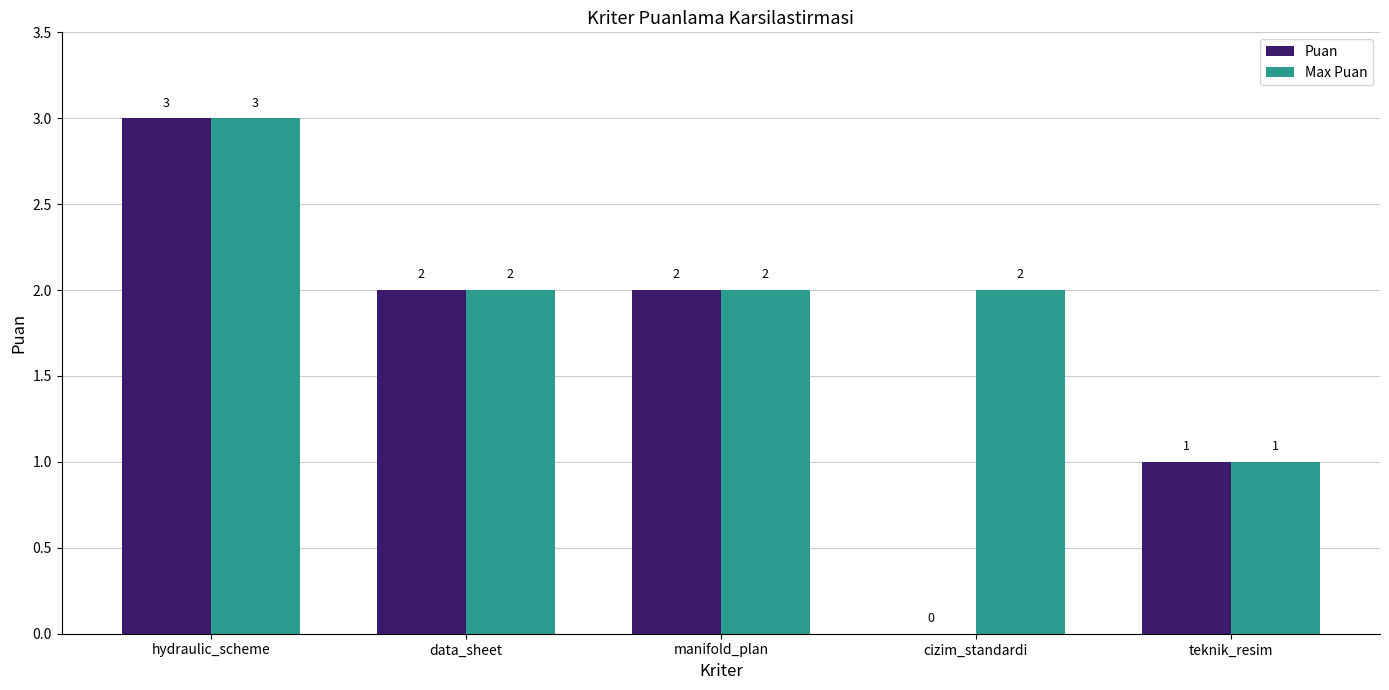

Which category has the highest value across all series?

hydraulic_scheme